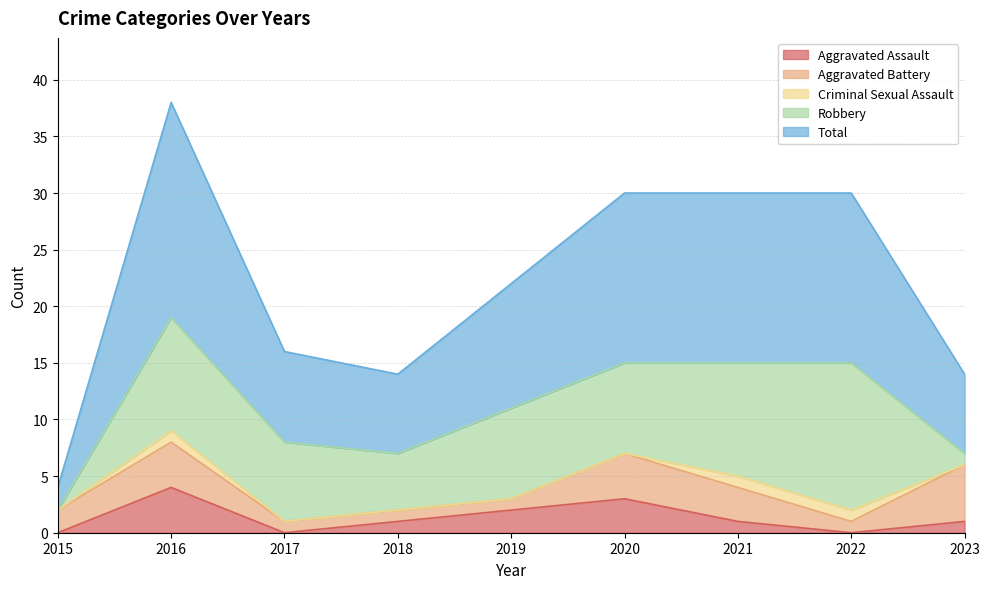

Which has a higher value, 2019 or 2022?

2019